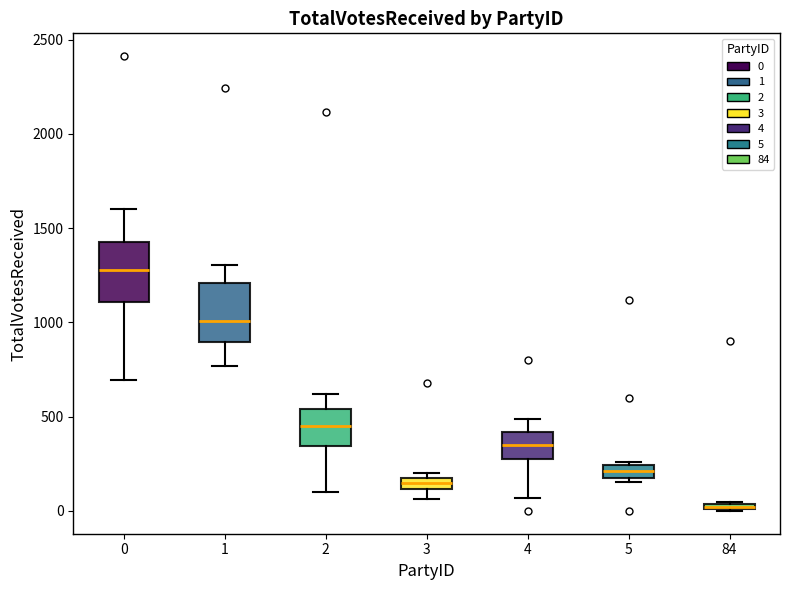

Where is the upper edge of the box at x = 3 on the y-axis? The values are not printed on the chart, so give them approximately, as read against the axis.

200